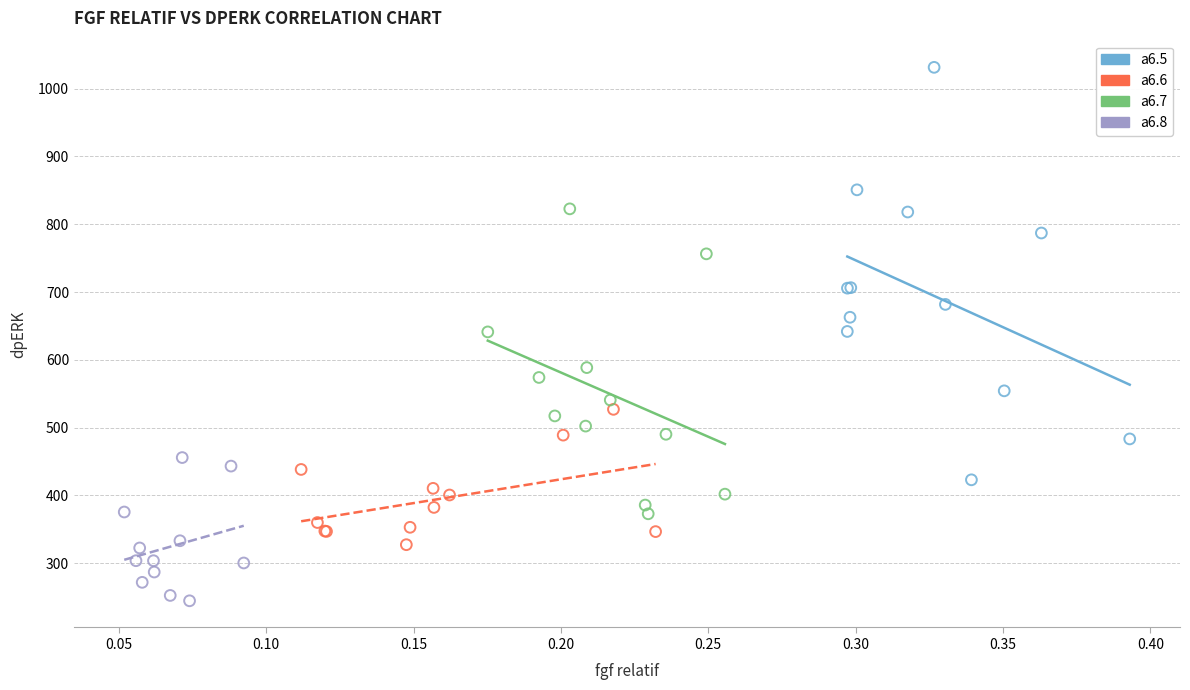

Which series reaches the maximum Y coordinate?

a6.5